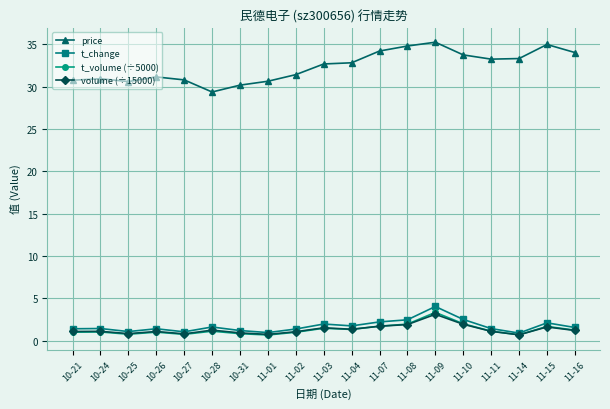

What is the maximum value for t_change?

4.0